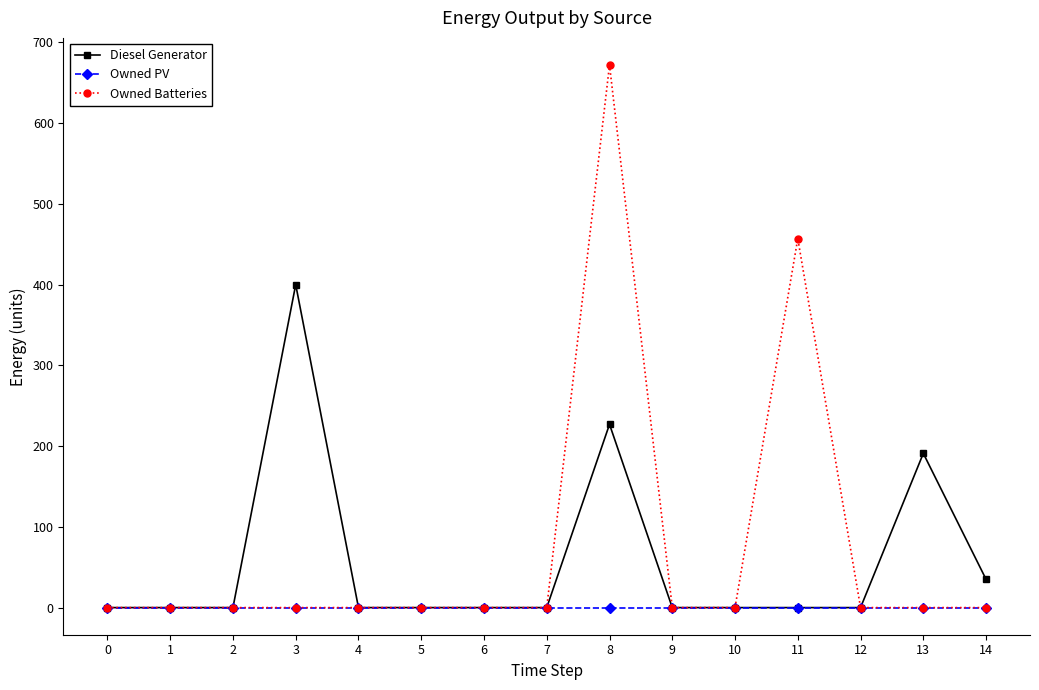

What is the highest value of the Owned Batteries series?

672